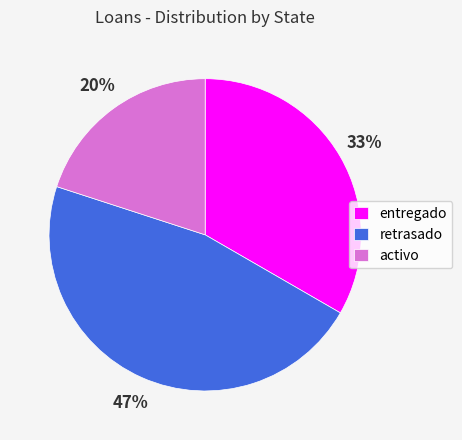

To the nearest percent, what percentage of the pie is activo?

20%